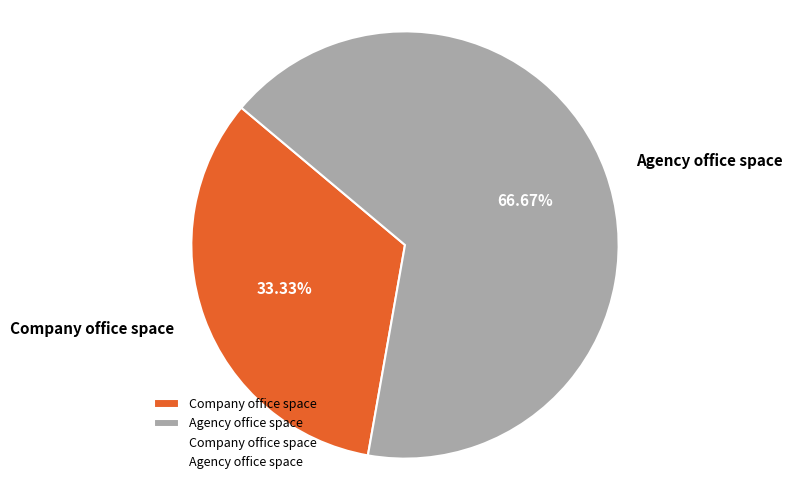

Is there any slice that represents more than half of the pie?

Yes